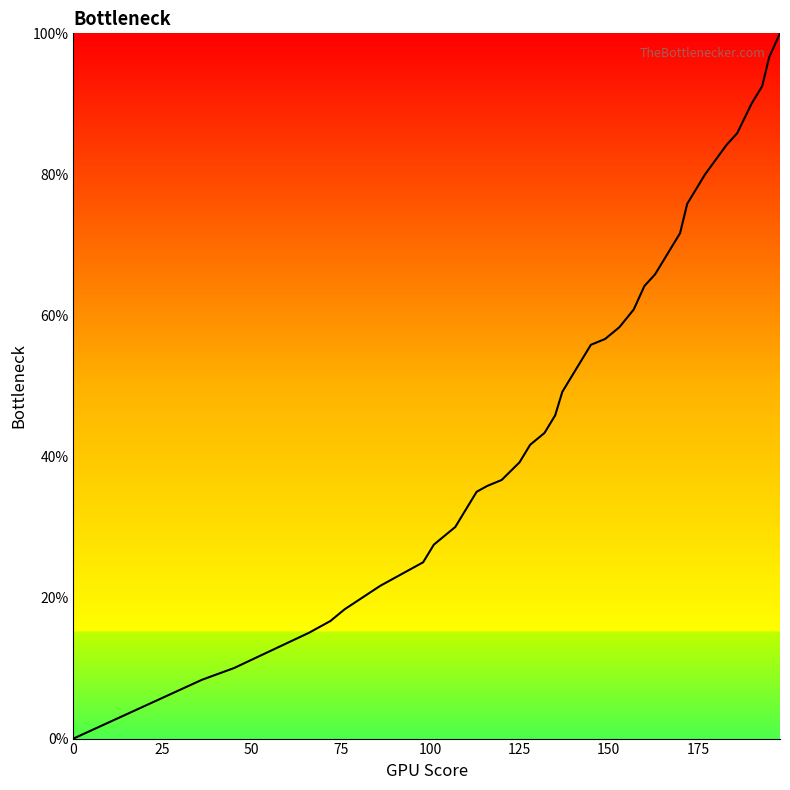

What is the difference between the maximum and minimum values?

100.0